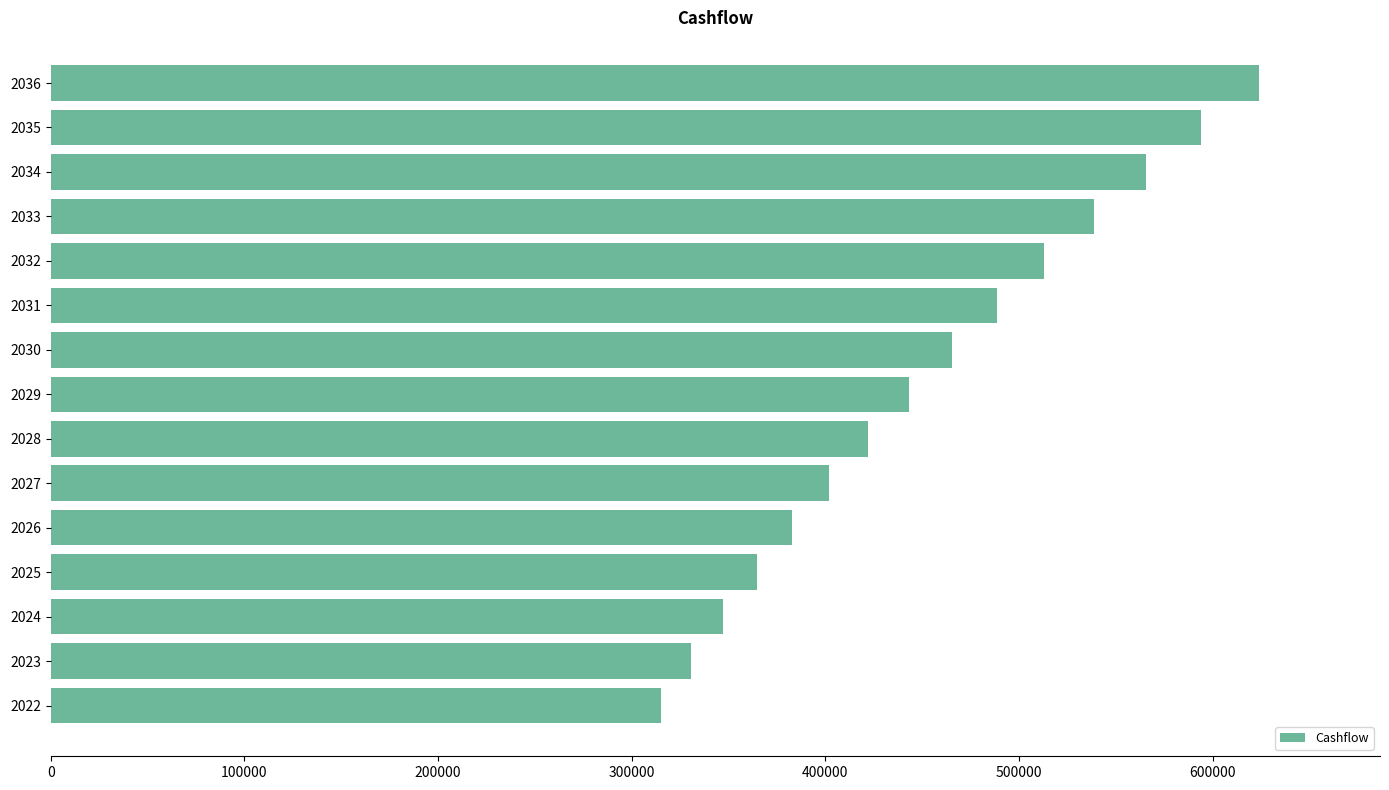

Is it true that the value at 2036 is 623982.0?

True